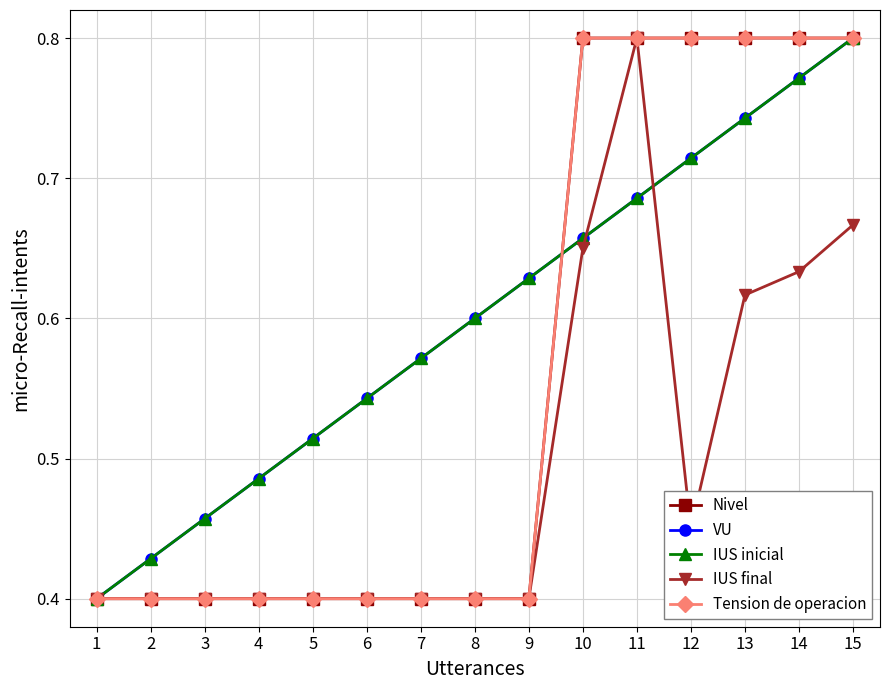

At which category is the sum across all series the highest?

15